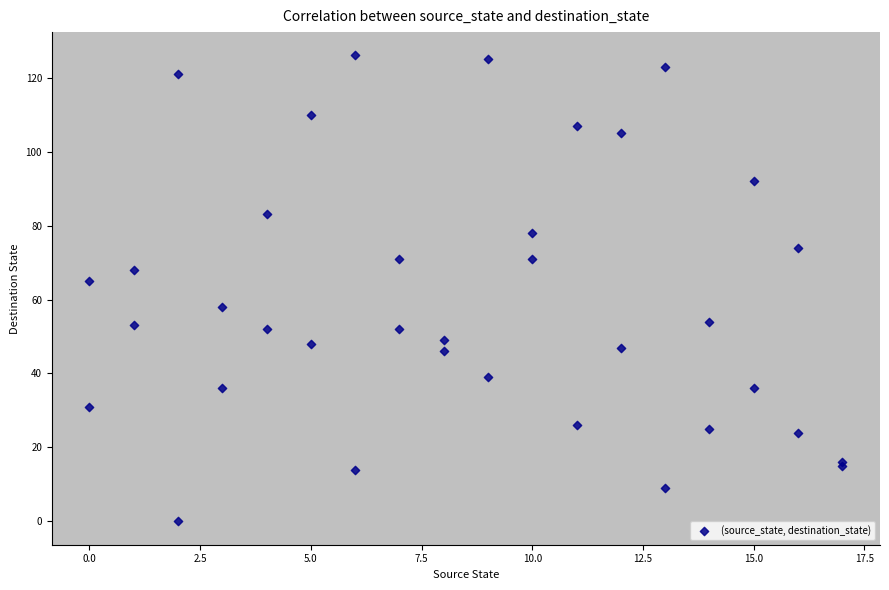

What Y value in the scatter plot is closest to 63?

65